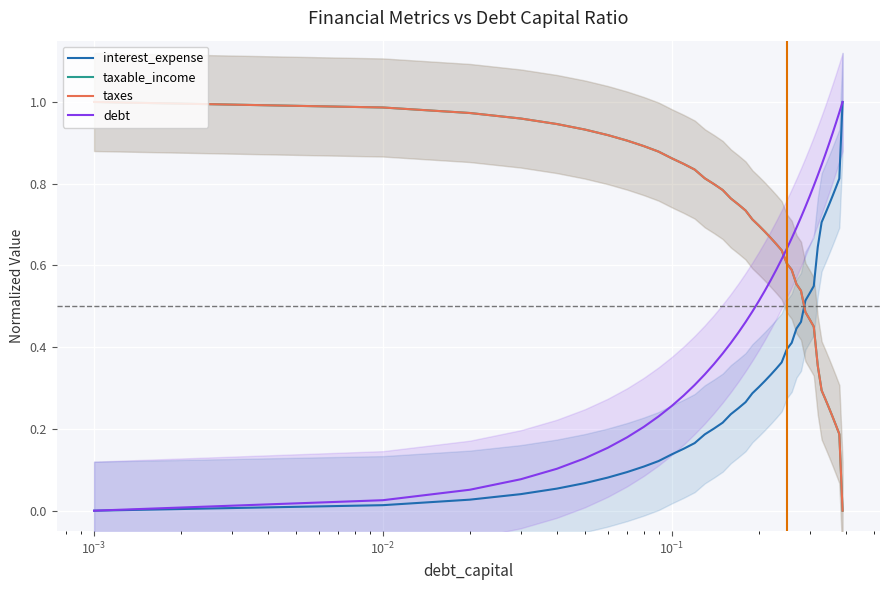

True or false: interest_expense and taxable_income cross at least once.

True